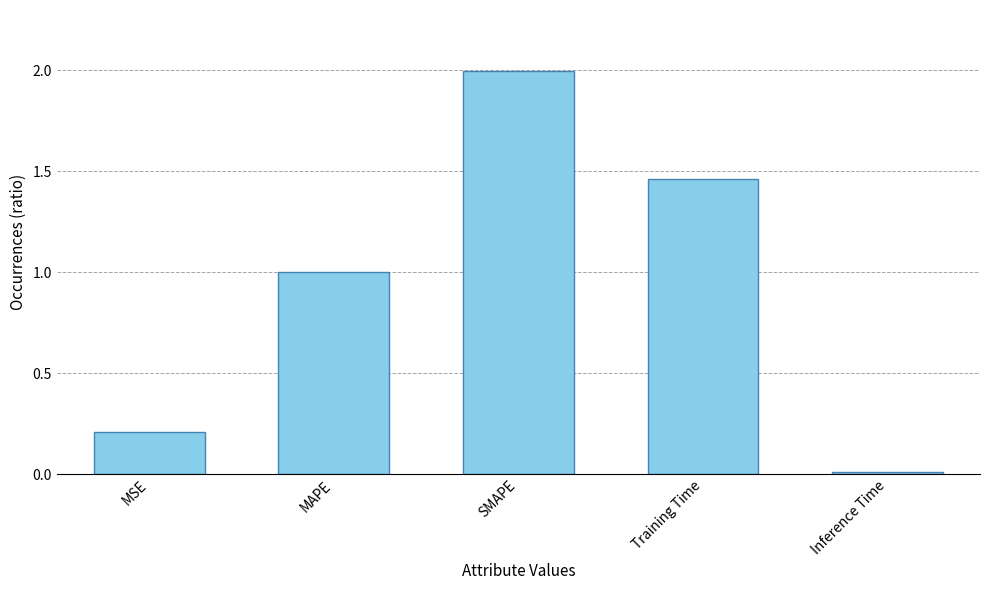

List the labels in order of value, largest first.

SMAPE, Training Time, MAPE, MSE, Inference Time